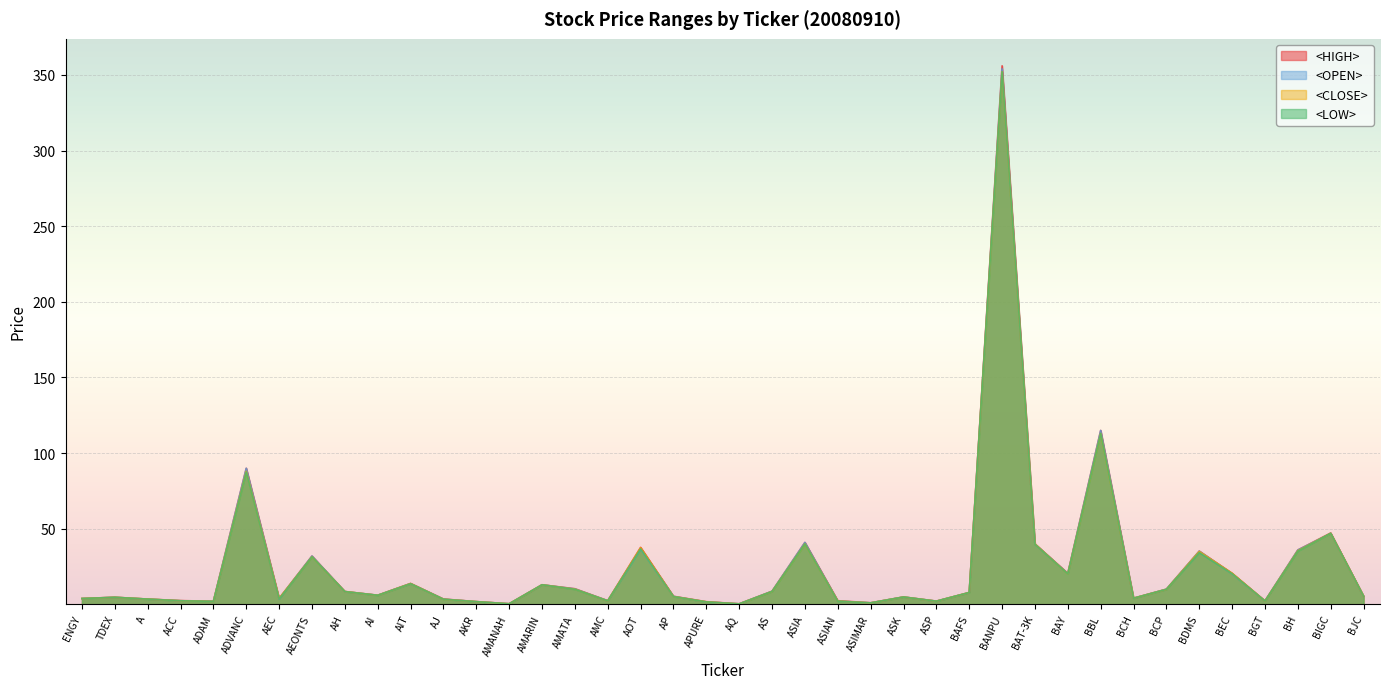

Which label corresponds to the largest value in the chart?

BANPU